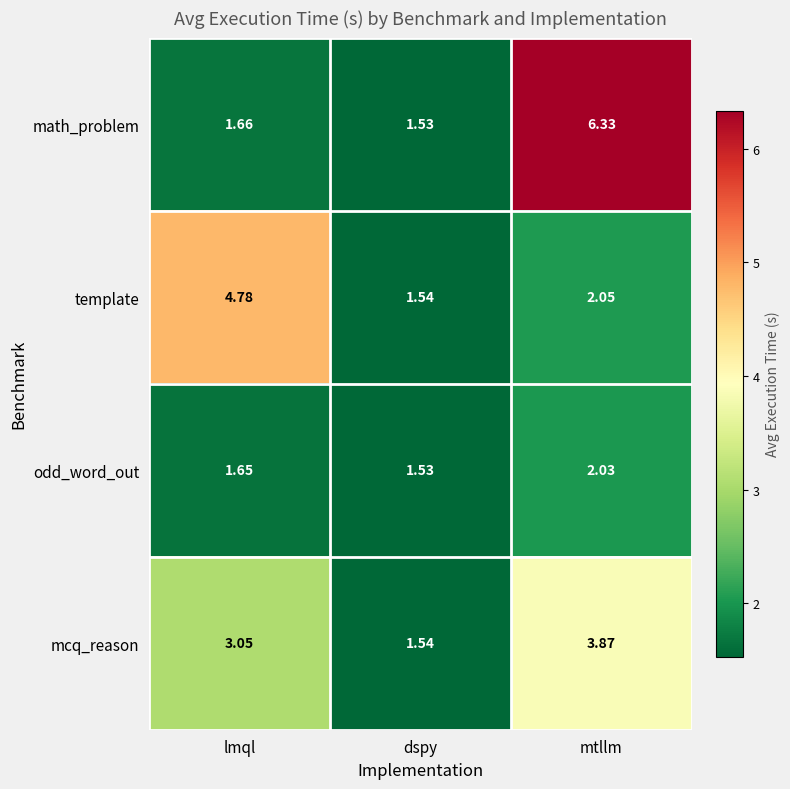

Which category has the lowest value across all series?

dspy